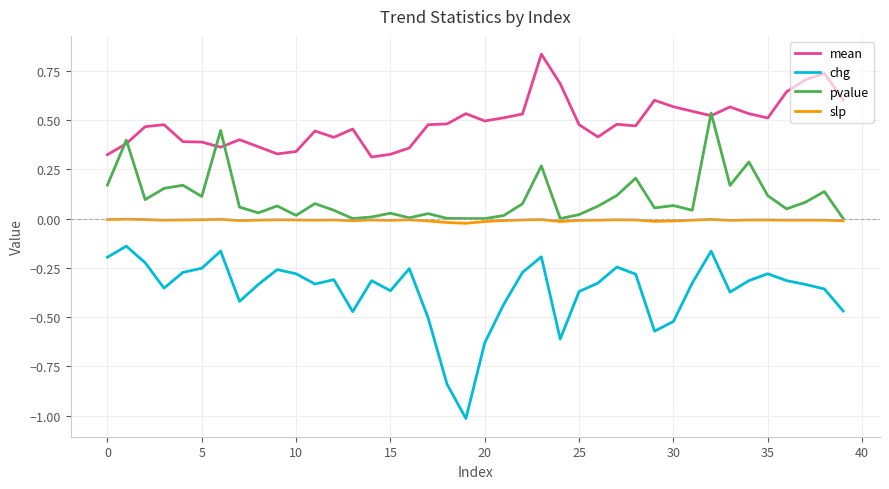

True or false: pvalue has more than 2 points higher than both neighbors.

True